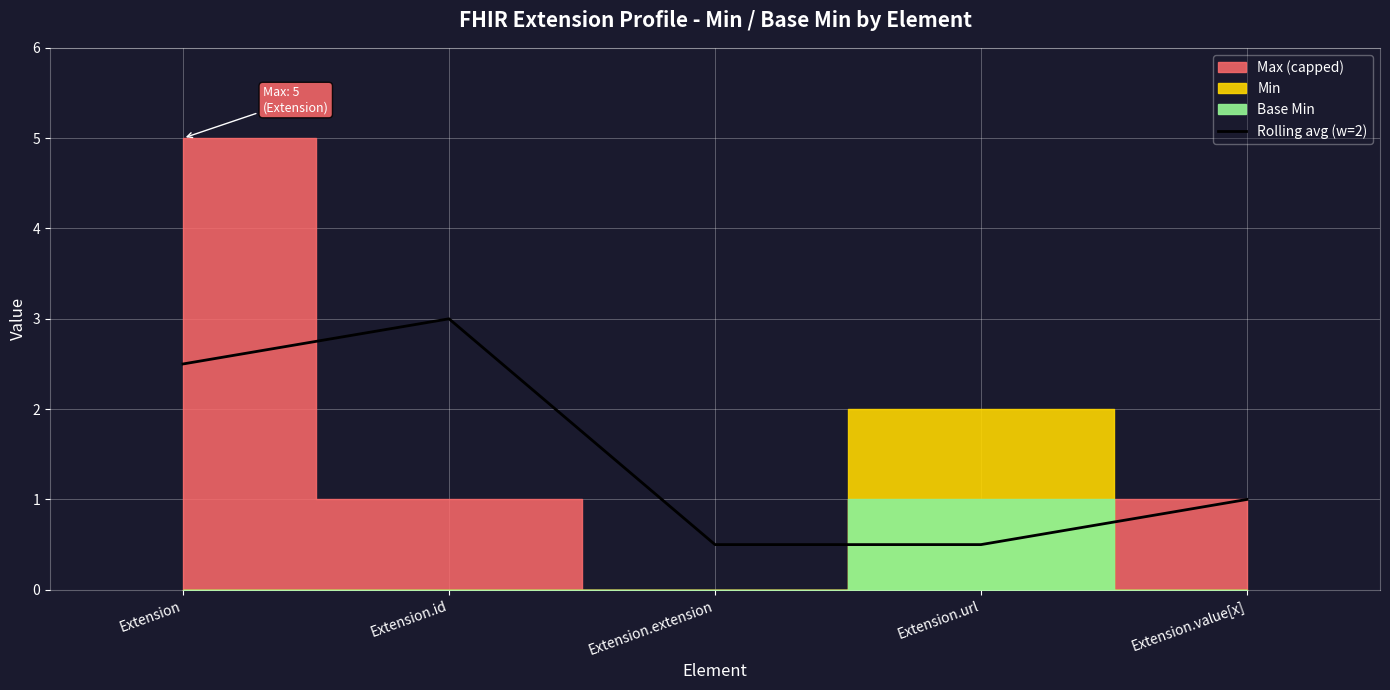

Which category has the lowest value across all series?

Extension.extension